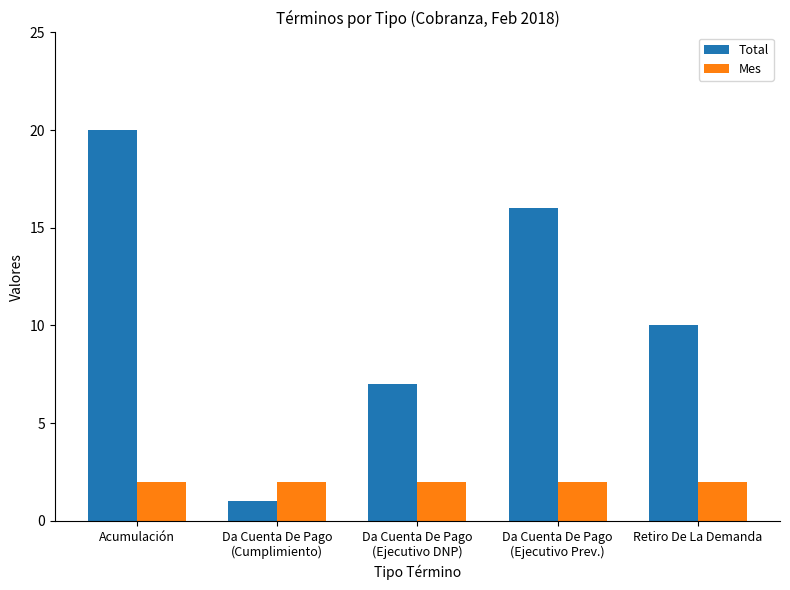

How many Total values are between 7 and 16?

3